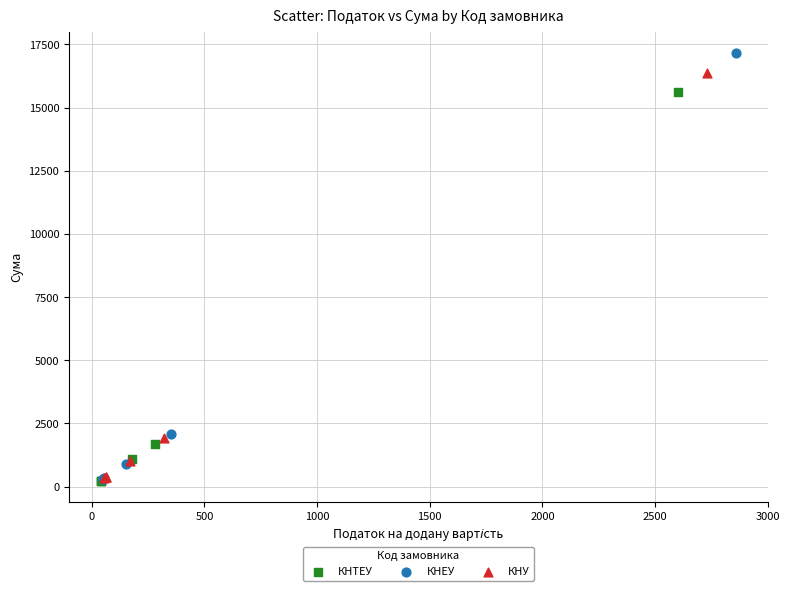

Which series has the largest Y range (max minus min)?

КНЕУ